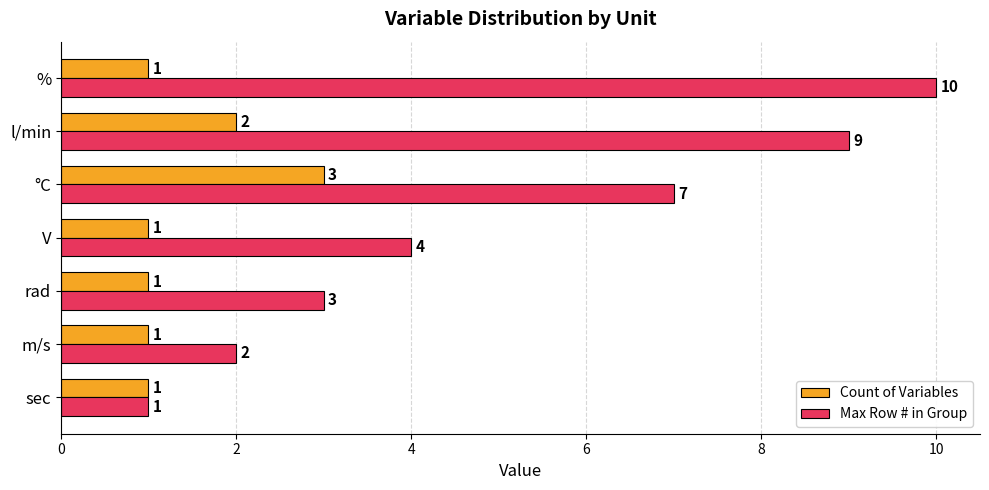

Count the Max Row # in Group values in the range 2 to 9.

5